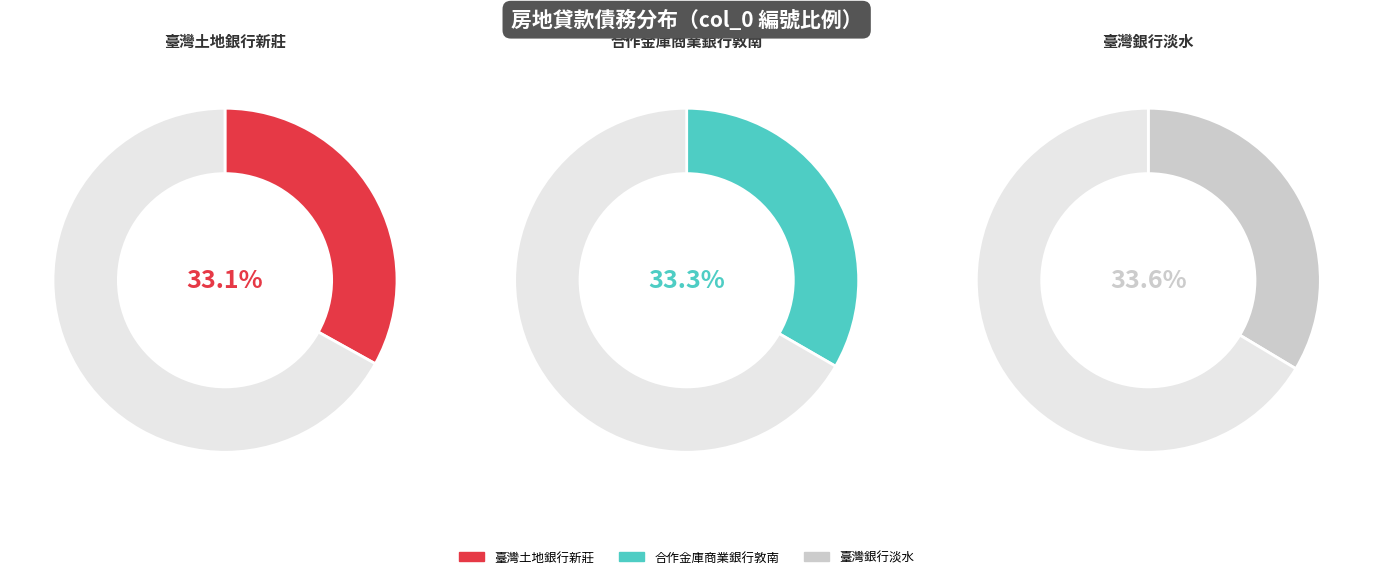

Is the sum of 臺灣銀行淡水 and 合作金庫商業銀行敦南 greater than half?

Yes